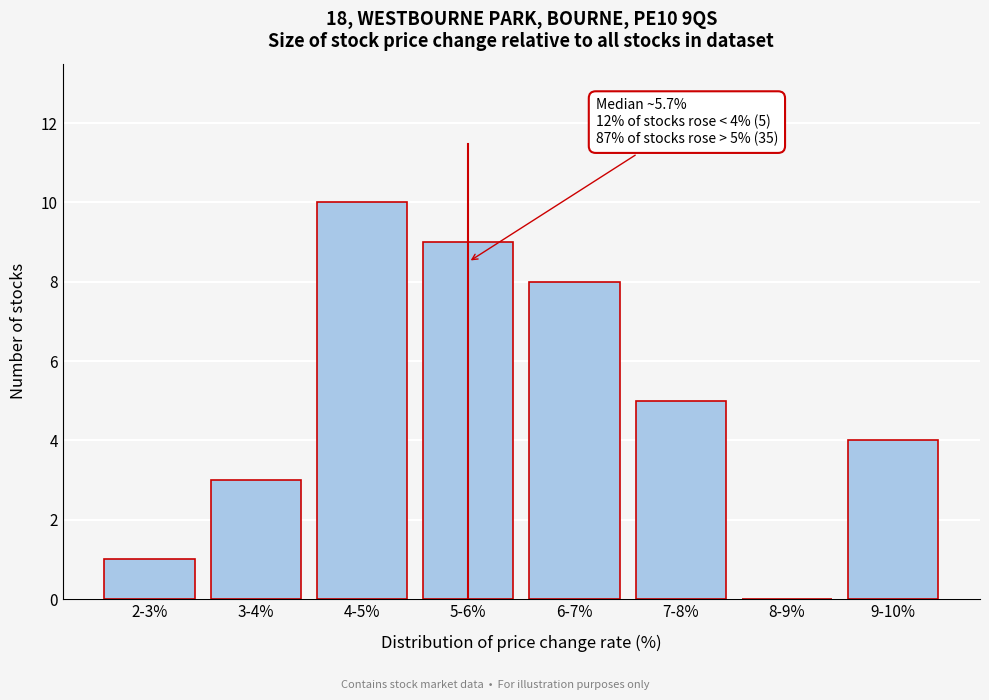

Reading right to left, extract all data points from this chart.

9-10%=4	8-9%=0	7-8%=5	6-7%=8	5-6%=9	4-5%=10	3-4%=3	2-3%=1